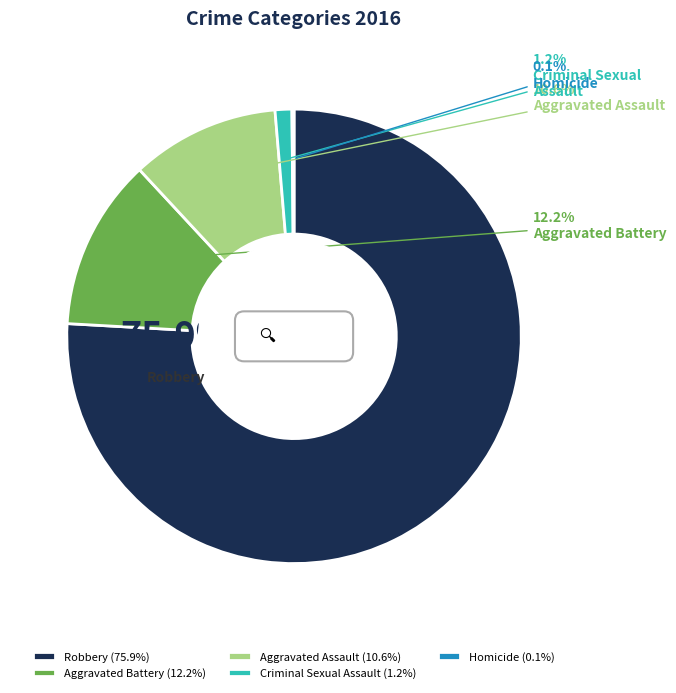

Which slice represents more than half of the pie?

Robbery